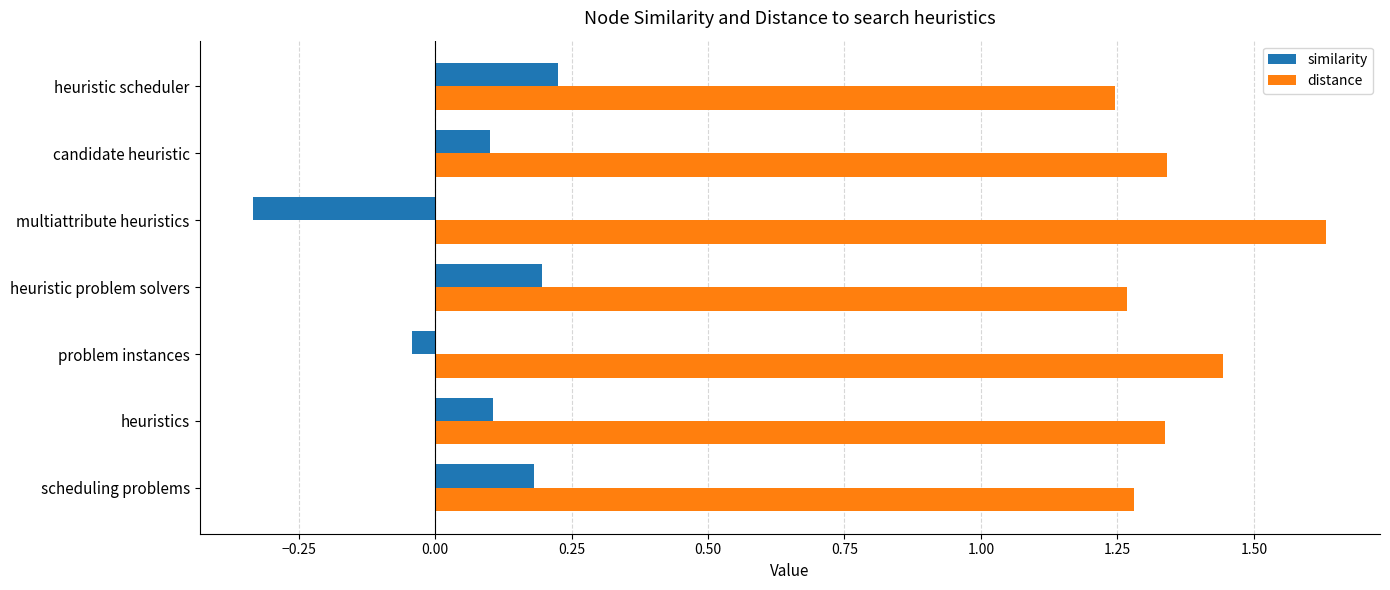

True or false: distance has a value of 1.9 at scheduling problems.

False